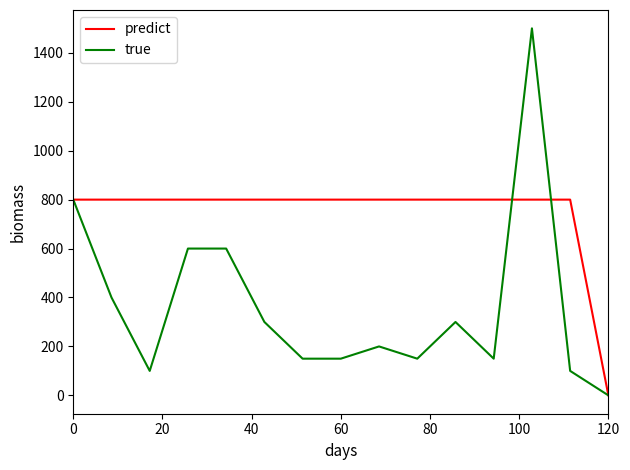

True or false: true has more than 1 interior local peaks.

True